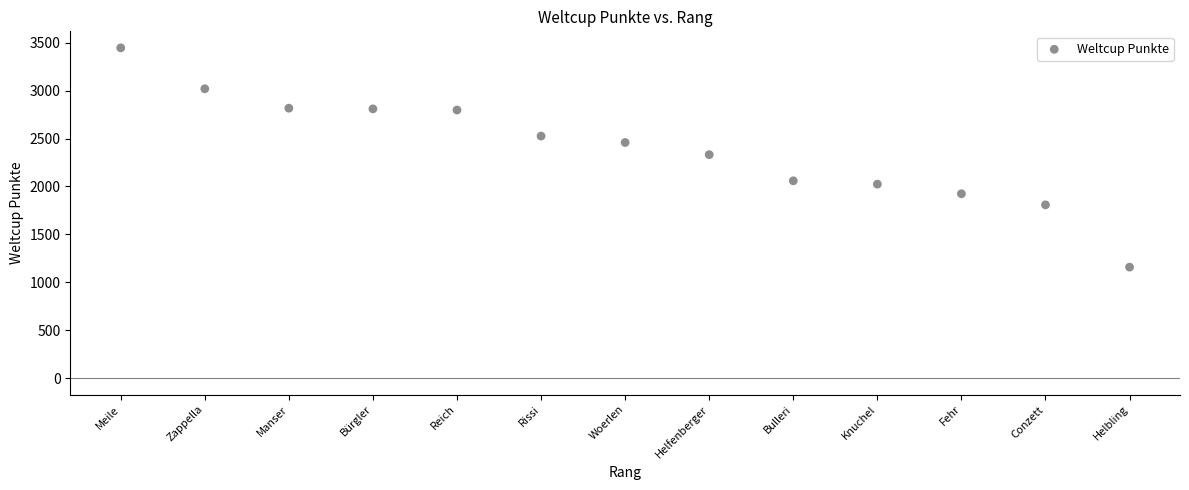

What is the range of Y values (max minus min)?

2289